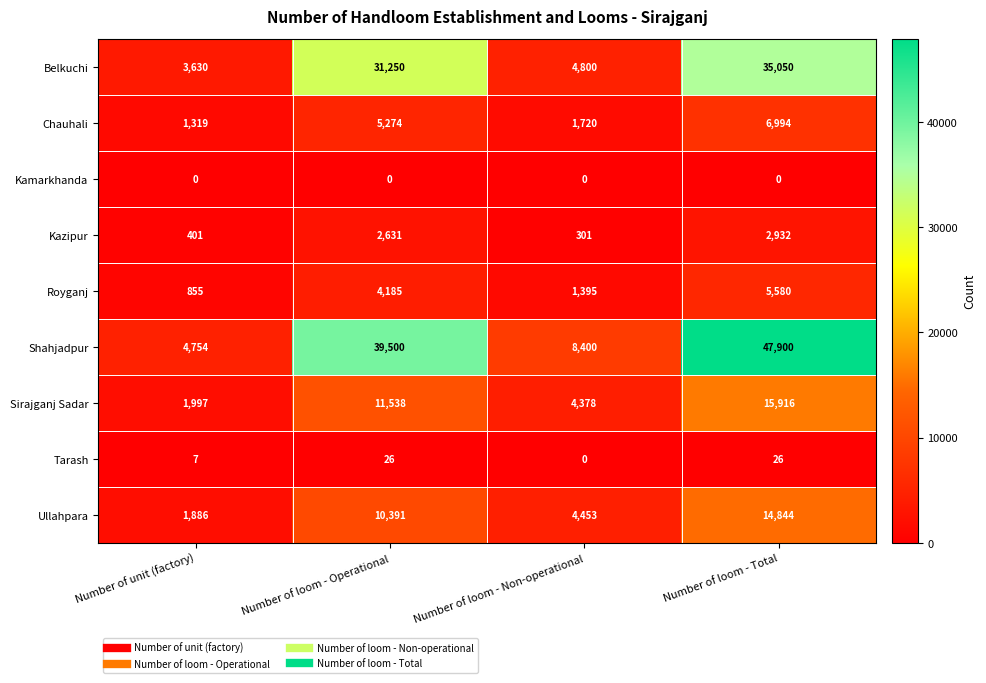

How many values in the Tarash series are below 26?

2